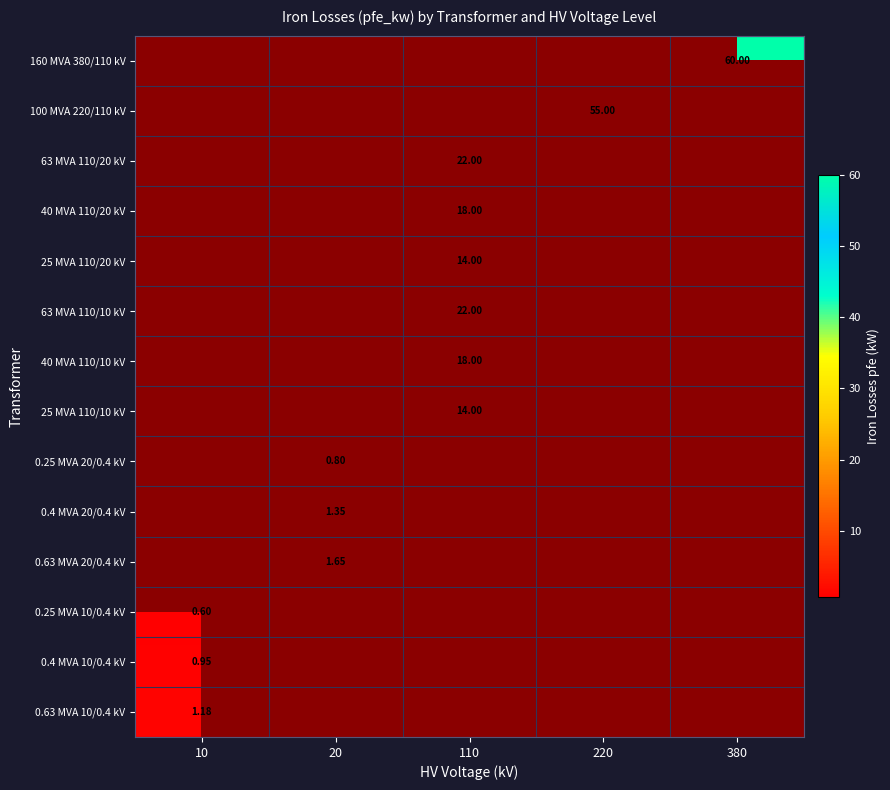

True or false: 25 MVA 110/10 kV has a value of 5.6 at 110.

False